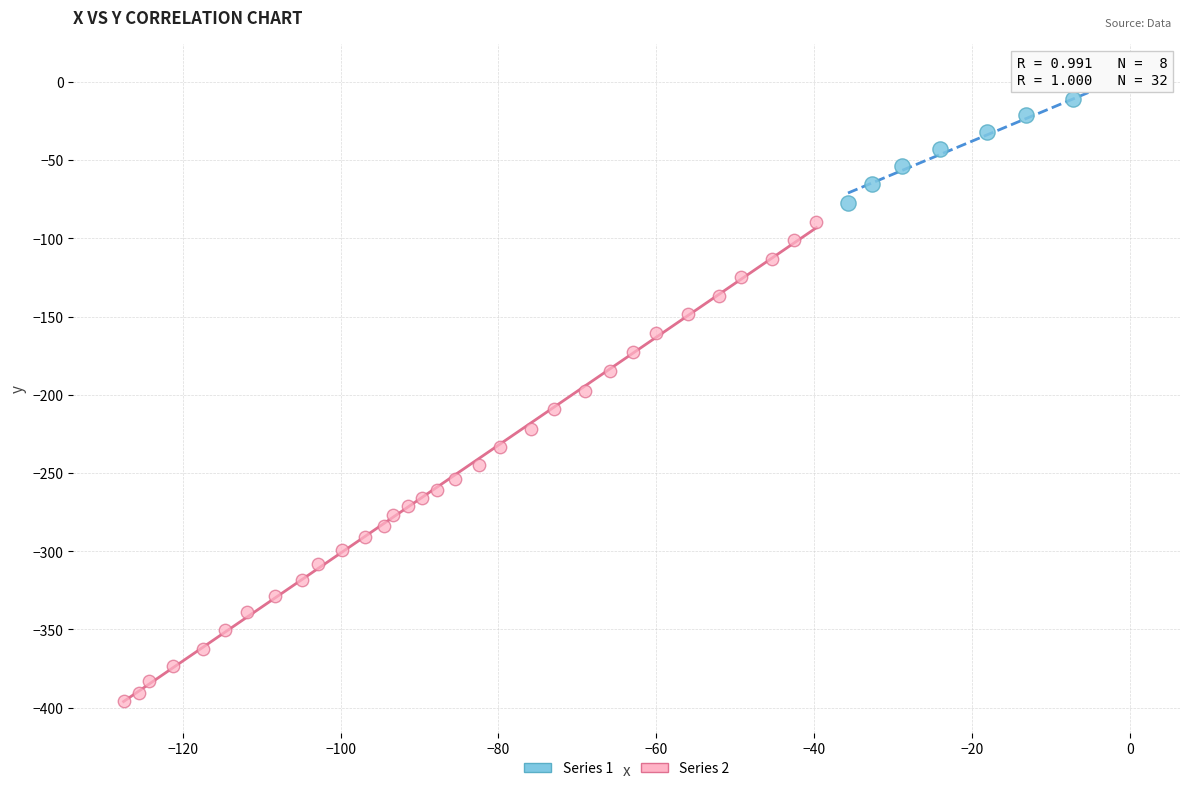

Which series reaches the minimum Y coordinate?

Series 2